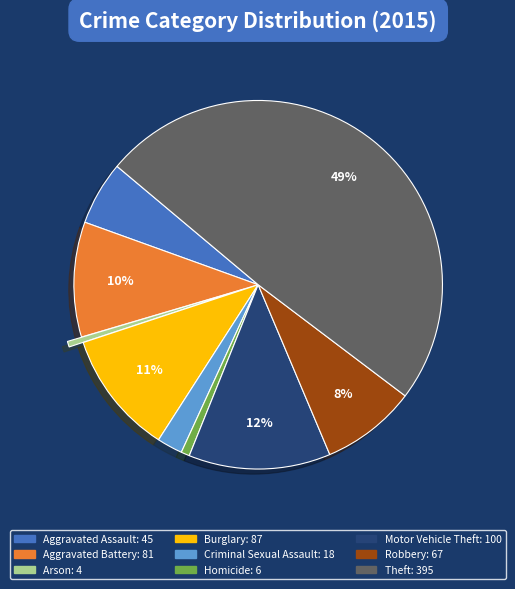

Does Homicide represent more than half of the total?

No